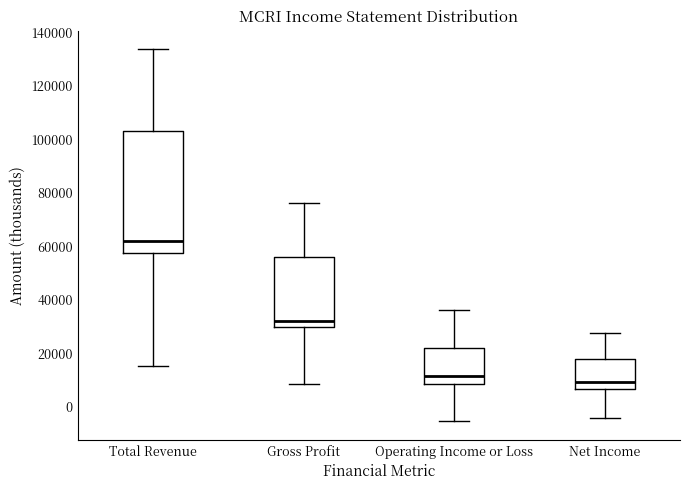

Which box is the tallest, from its lower edge to its upper edge?

Total Revenue